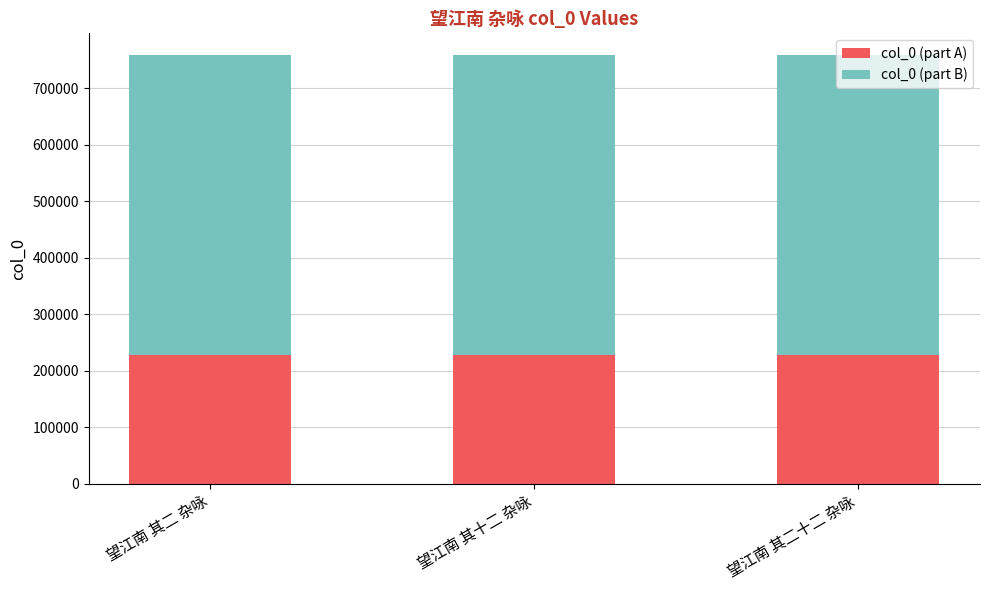

Does the chart contain any negative values?

No